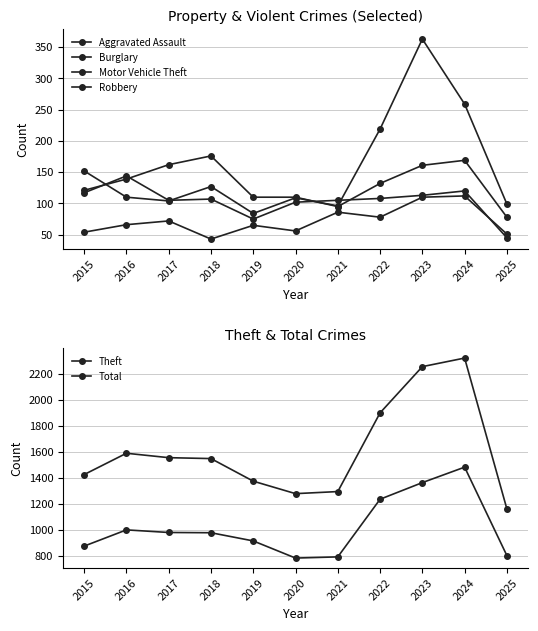

Which category has the highest value in the Robbery series?

2016